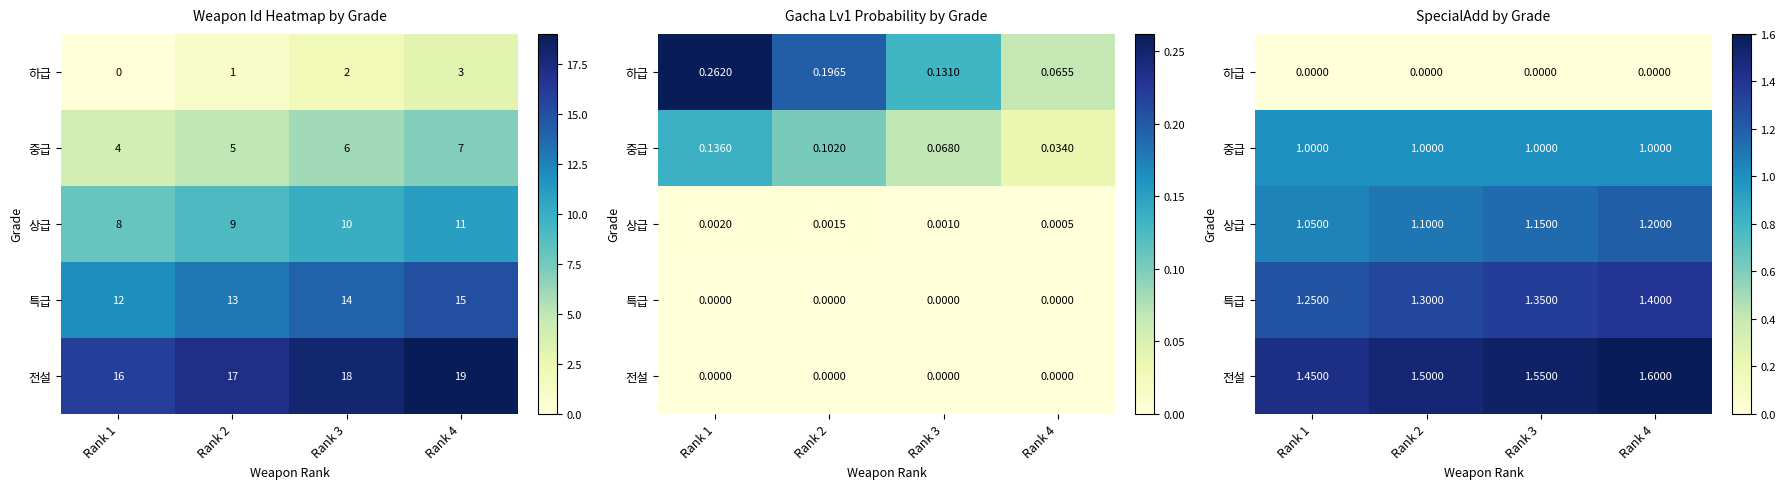

What is the difference between the 전설 values at Rank 3 and Rank 2?

0.1